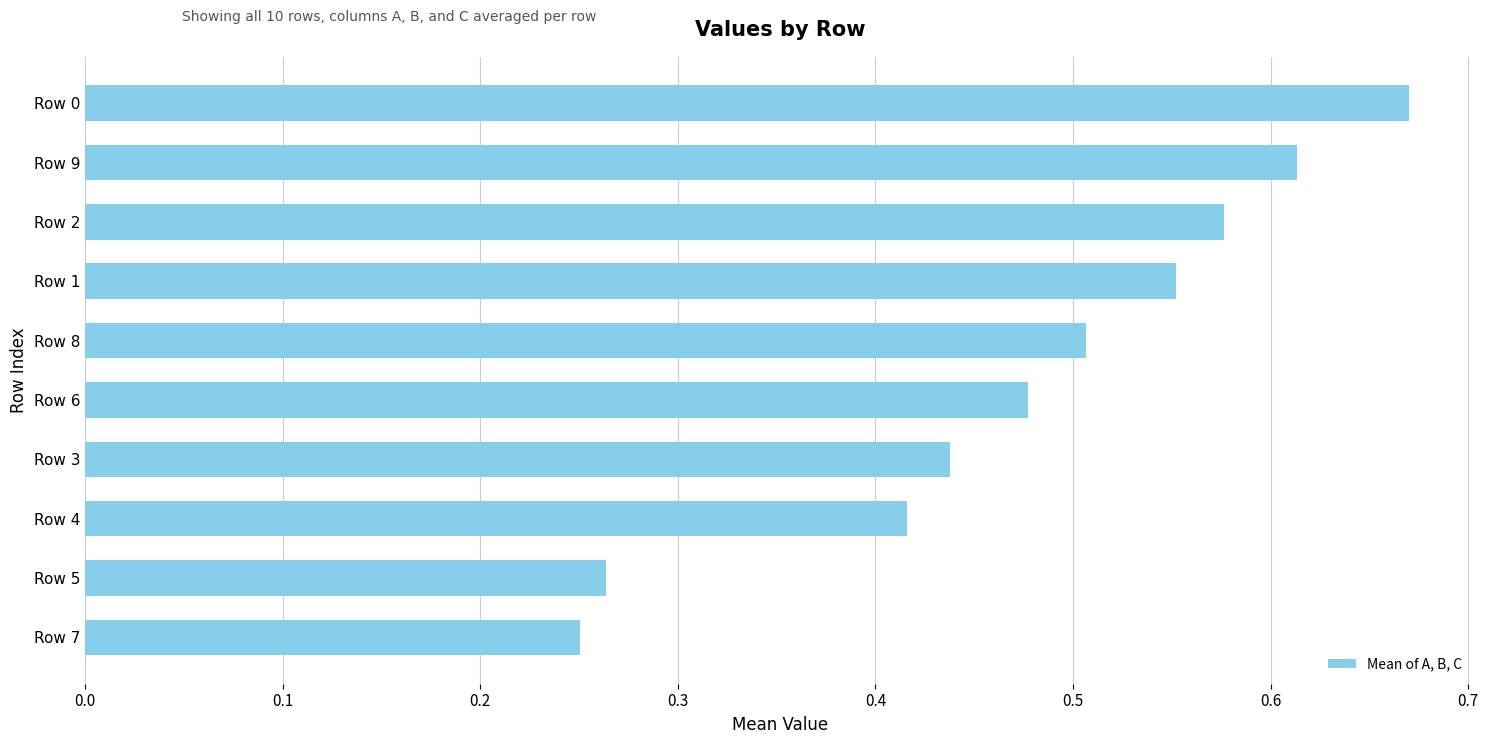

What is the change in value from Row 7 to Row 4?

+0.2